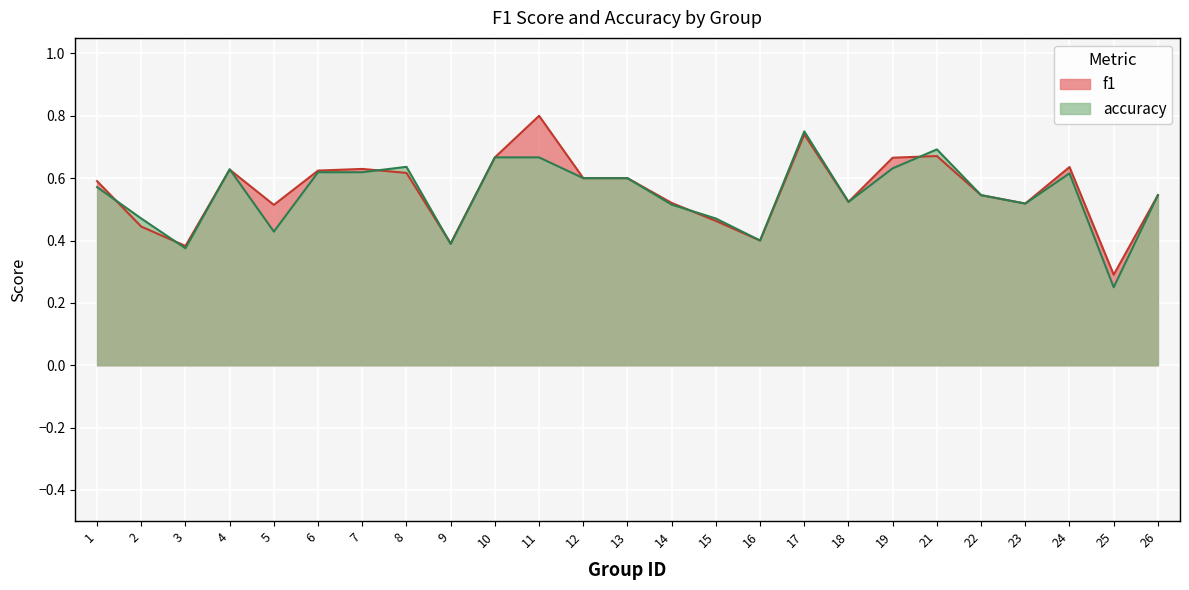

Reading left to right, transcribe all the data shown in this chart.

0.6	0.5	0.4	0.6	0.4	0.6	0.6	0.6	0.4	0.7	0.7	0.6	0.6	0.5	0.5	0.4	0.8	0.5	0.6	0.7	0.5	0.5	0.6	0.2	0.5